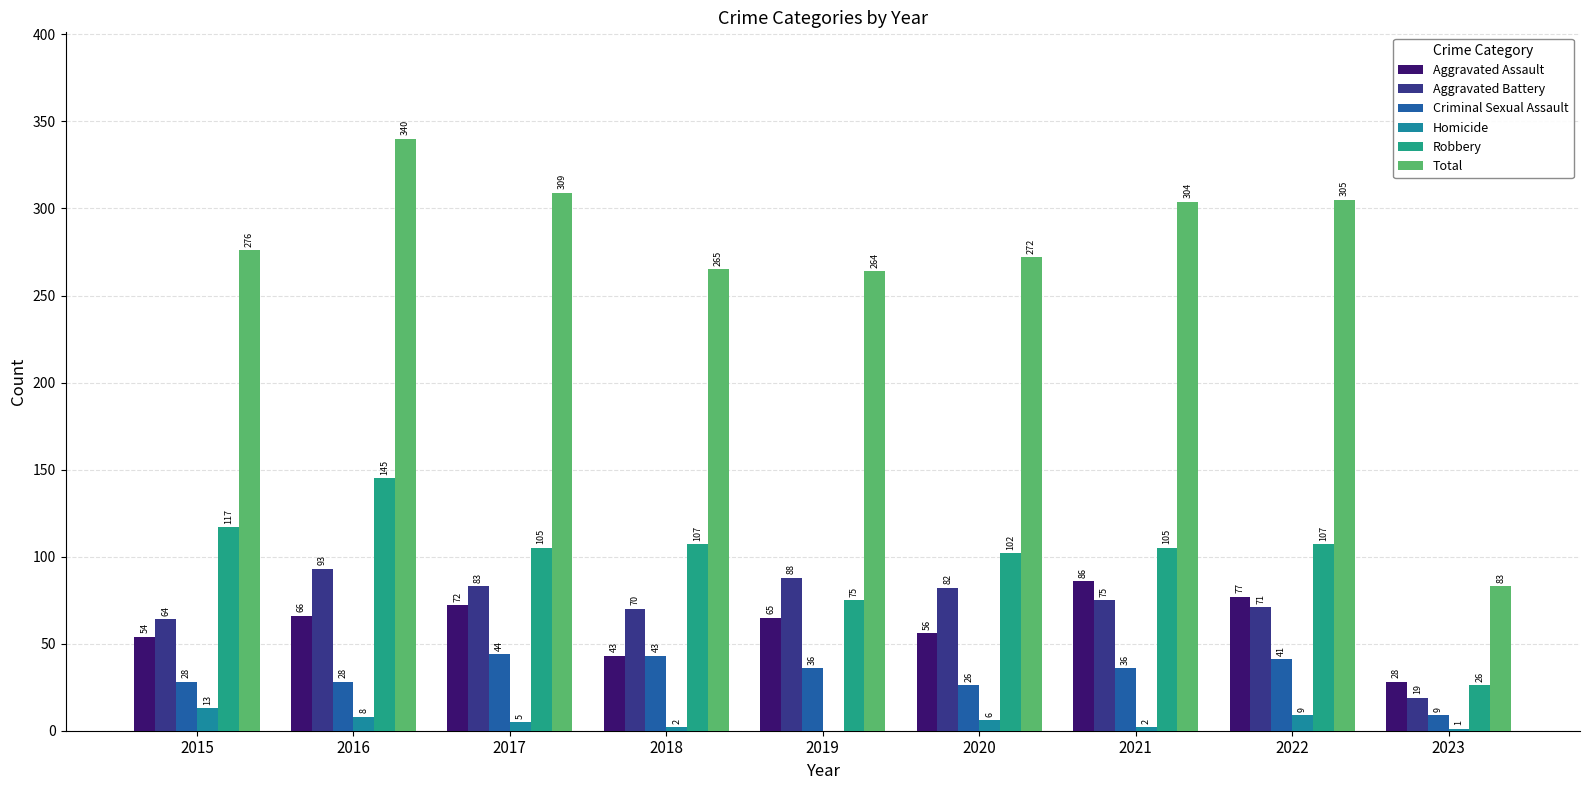

Is the value of Total at 2016 greater than the value of Aggravated Assault at 2015?

Yes